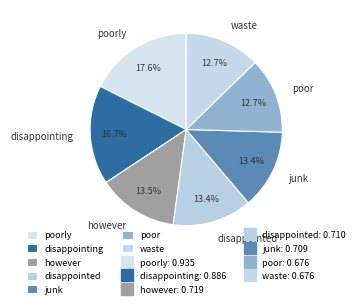

To the nearest percent, what is the difference between the disappointed and poor slice percentages?

1%